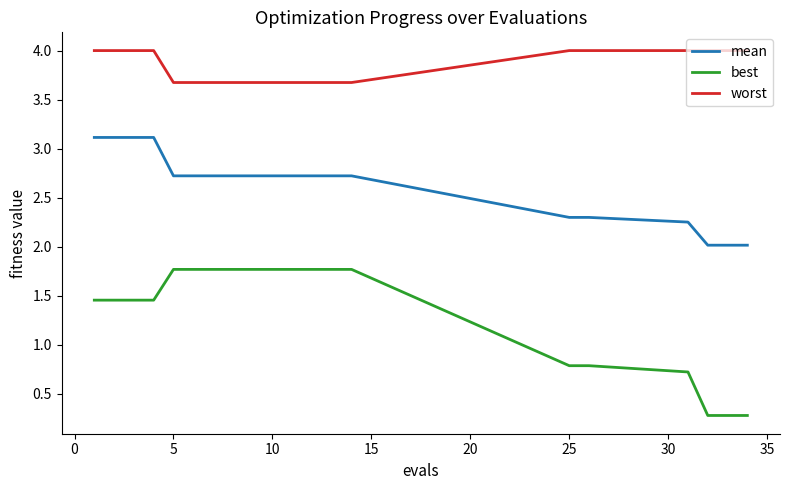

What is the highest value of the worst series?

4.0